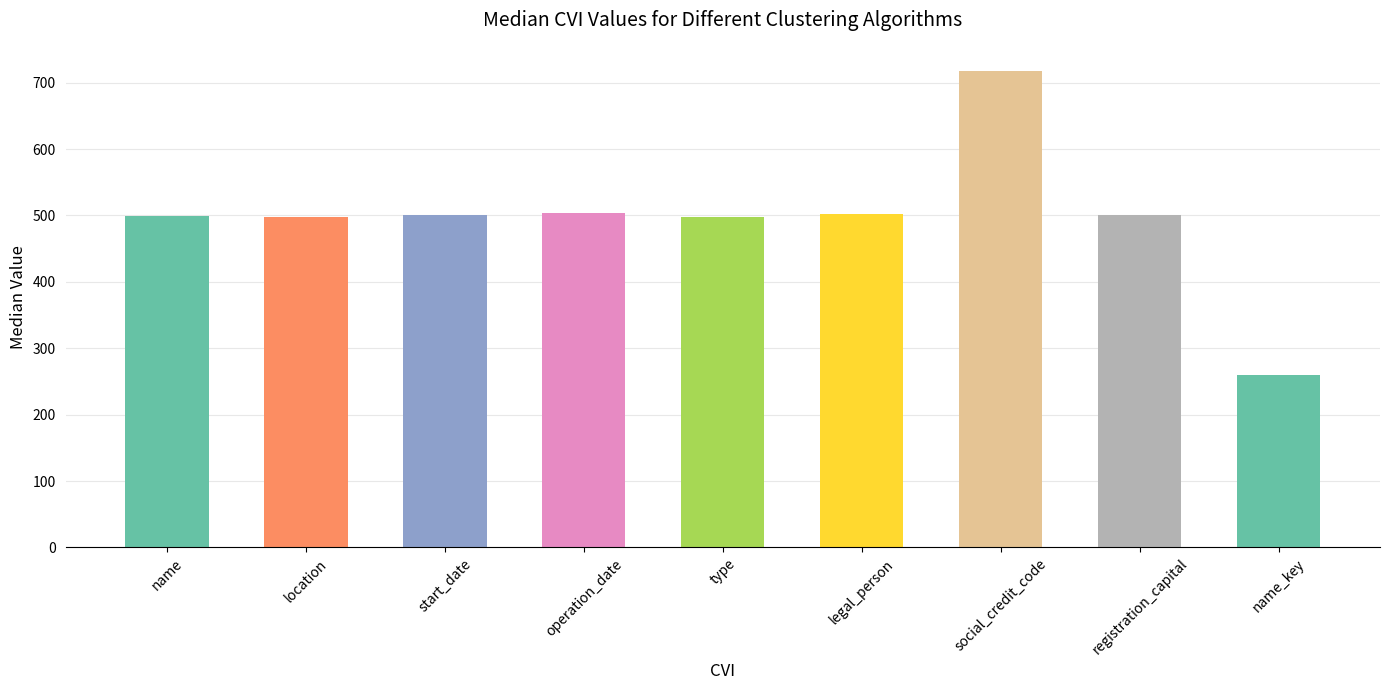

What is the difference between the maximum and second lowest values?

221